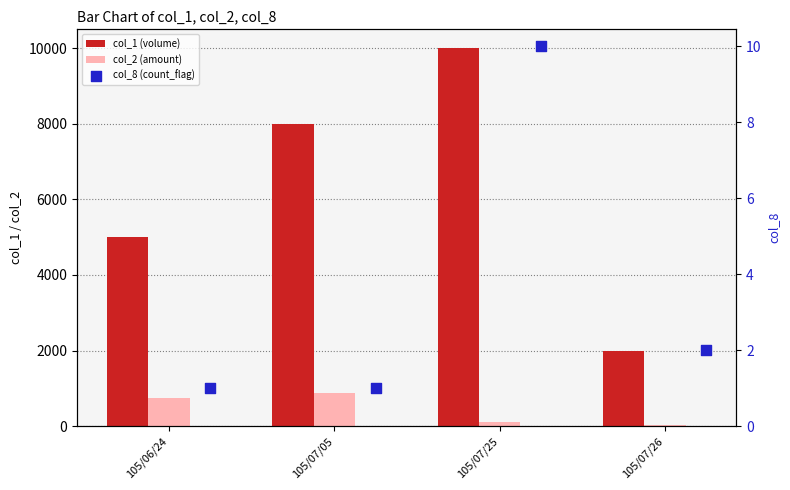

Which series contains the highest Y value?

col_1 (volume)